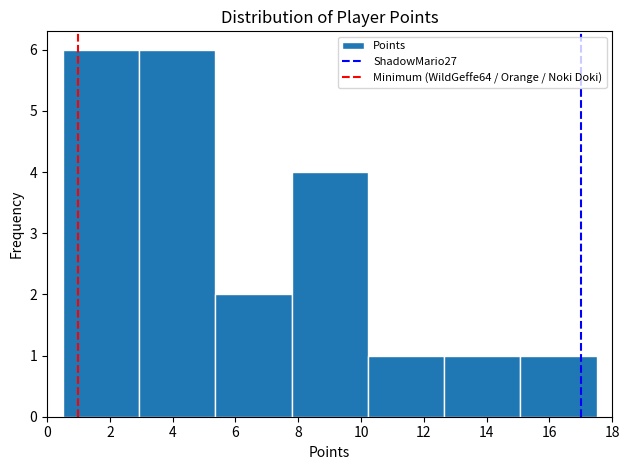

Reading left to right, list every bar in this chart as the range it spans on the x-axis followed by its height. Neither the bar edges nor the heights are printed on the chart, so give them approximately, as read against the axes.

0.6 to 3.0: 6
3.0 to 5.4: 6
5.4 to 7.8: 2
7.8 to 10.2: 4
10.2 to 12.6: 1
12.6 to 15.0: 1
15.0 to 17.6: 1